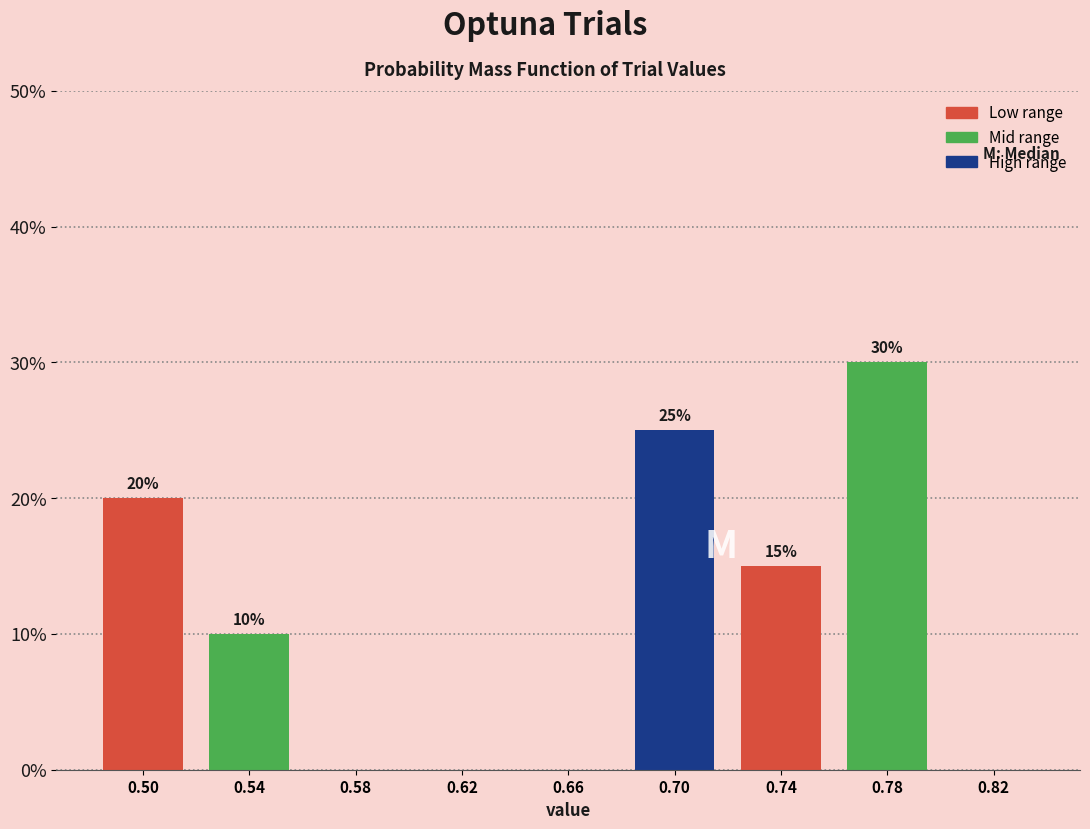

Over which range of the x-axis is the bar tallest?

0.76 to 0.80